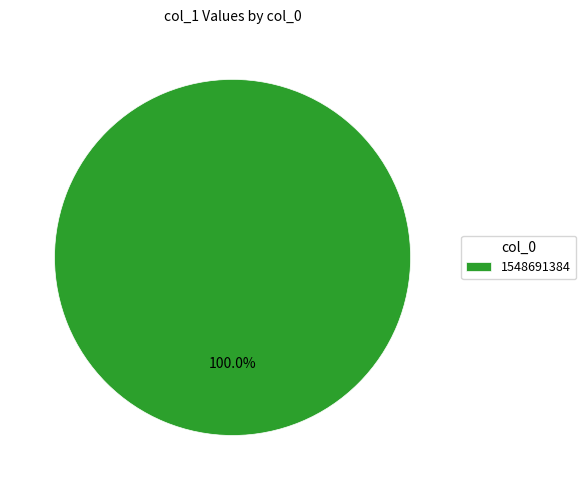

Does 1548691384 account for over 50% of the chart?

Yes